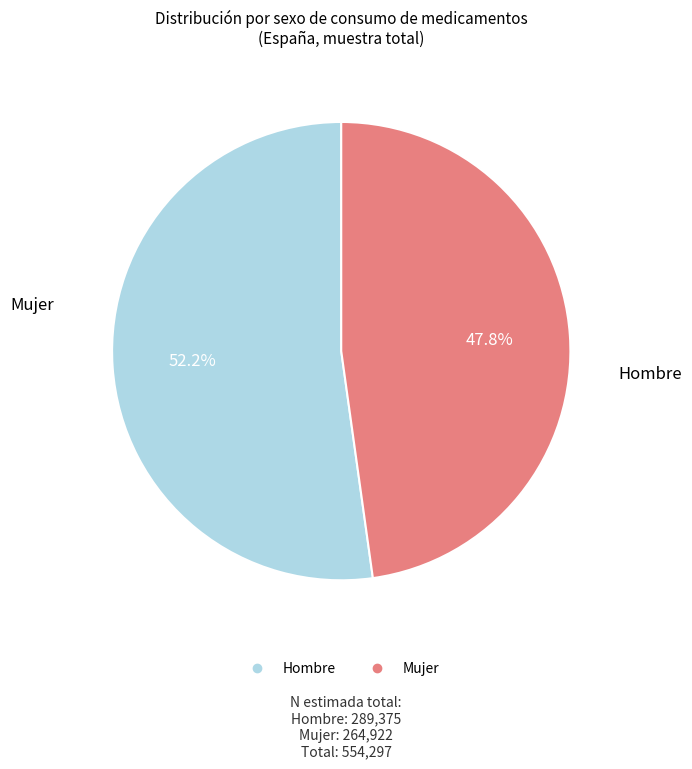

Does any single category account for the majority?

Yes